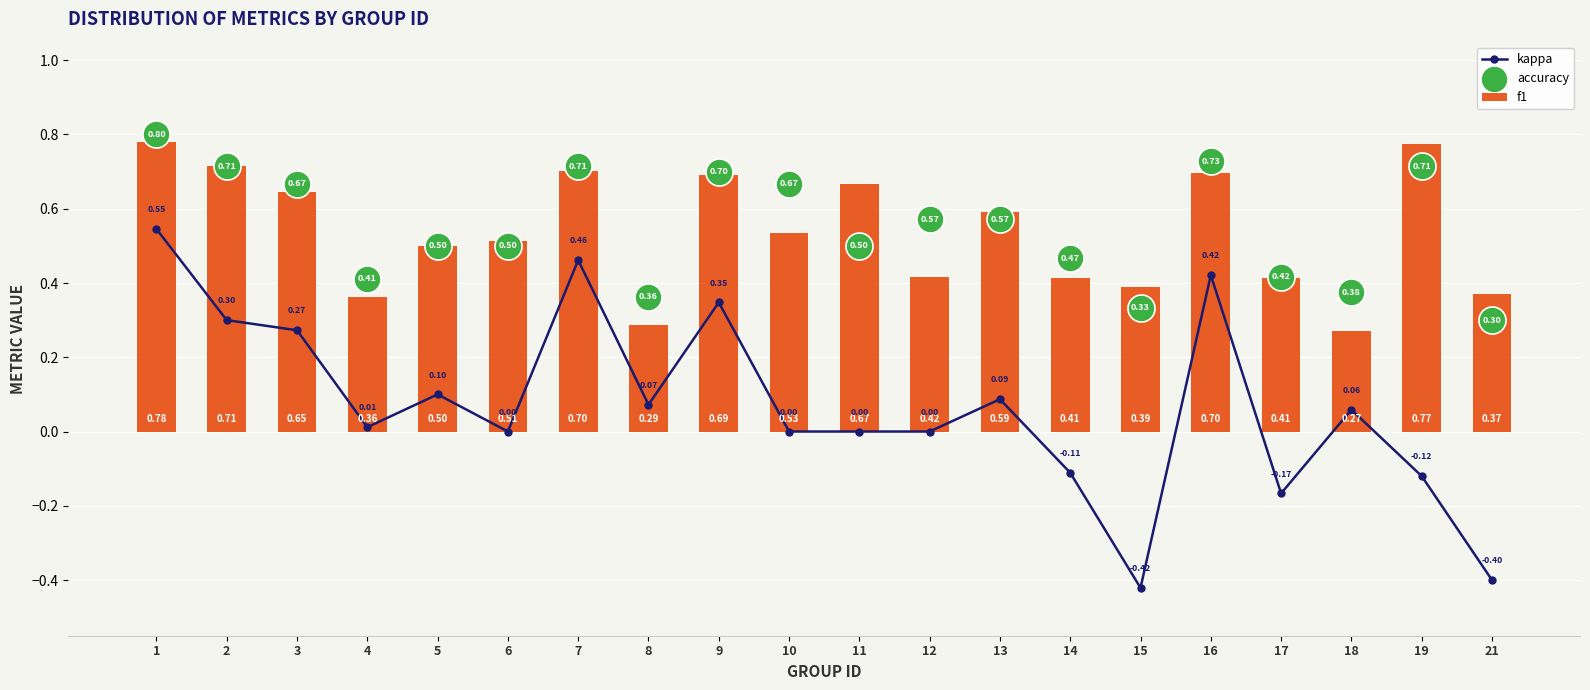

What are all the series names shown in the legend?

kappa, f1, accuracy